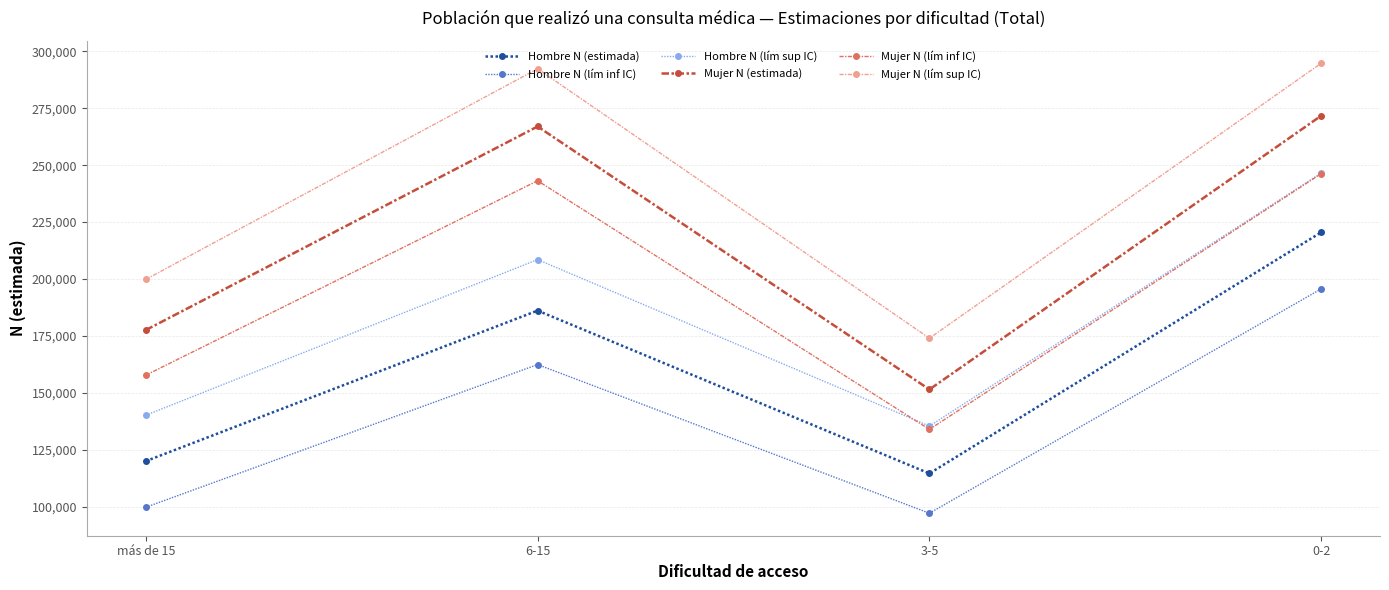

At which category is the sum across all series the highest?

0-2